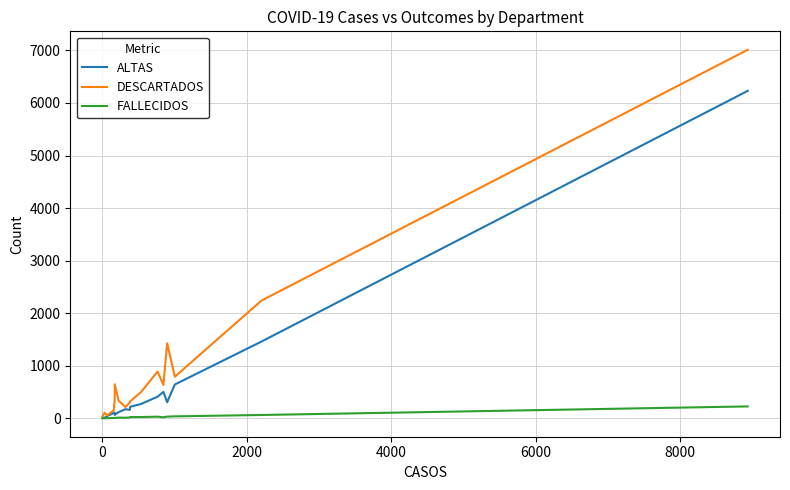

What is the sum of all ALTAS values?

10829